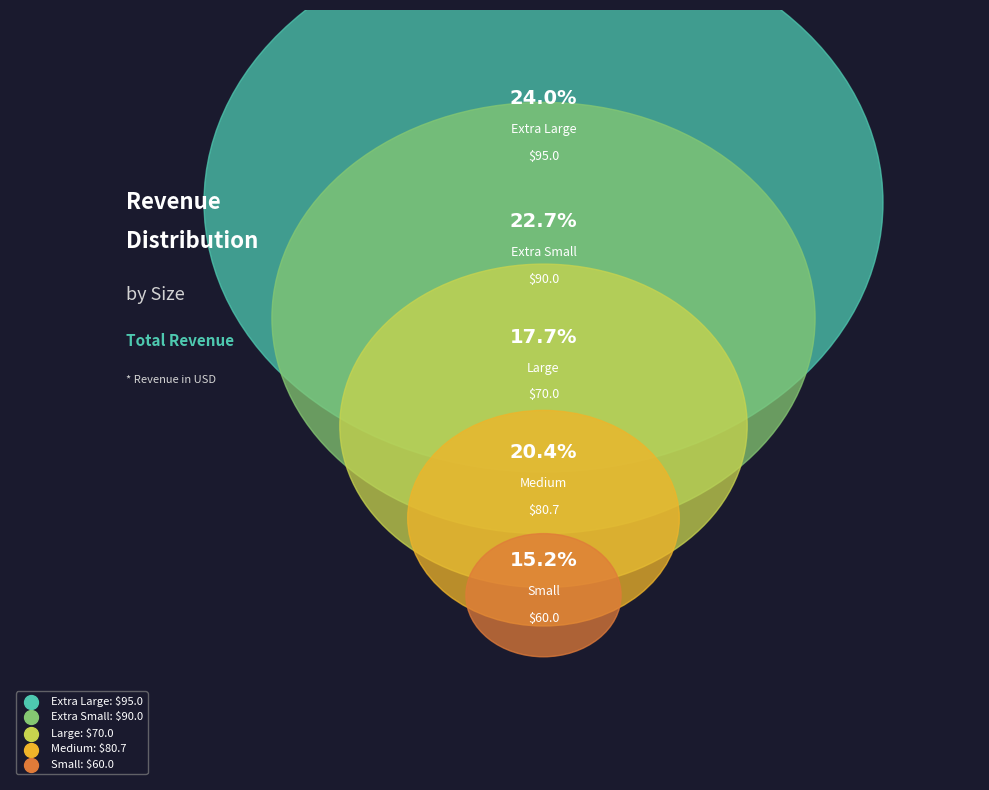

What percentage is the Large slice, to the nearest percent?

18%